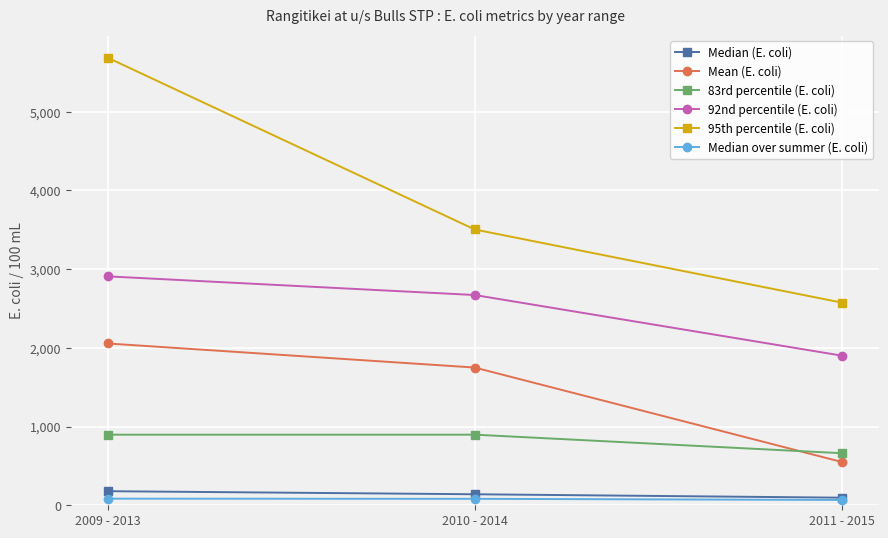

What is the difference between the maximum and second lowest values in the Mean (E. coli) series?

305.9